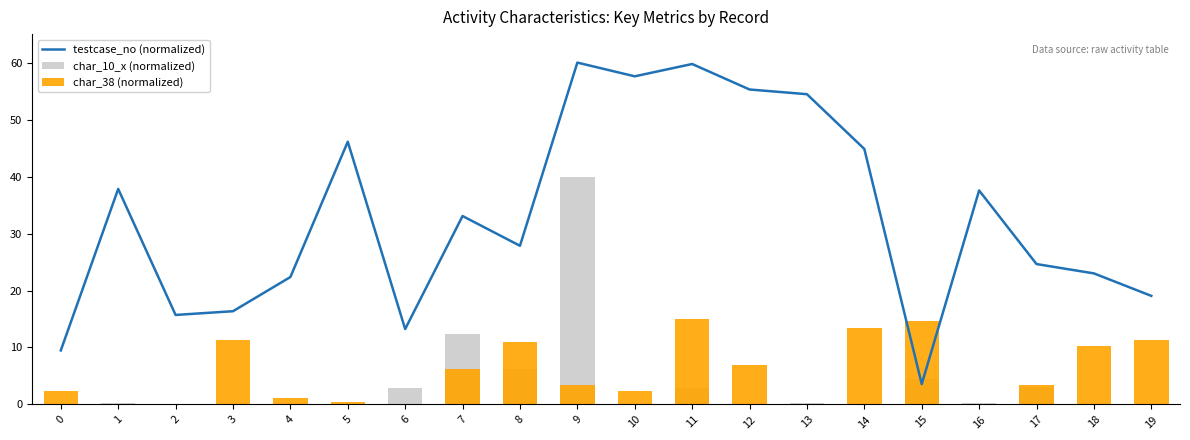

Is it true that char_38 (normalized) equals 11.4 at 19?

True